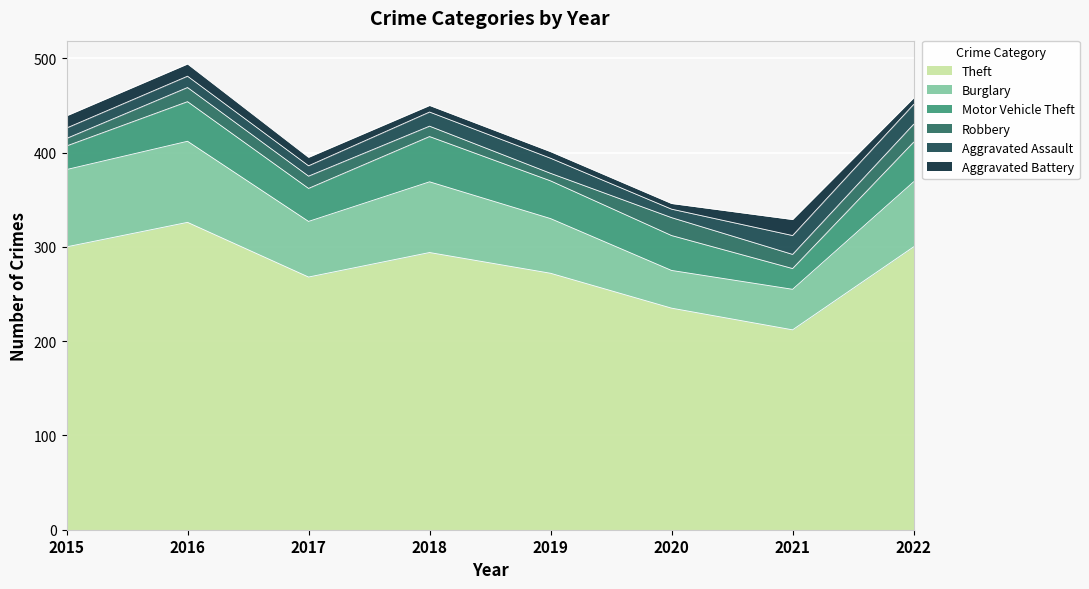

Reading left to right, extract all data points from this chart.

Theft: 300	326	268	294	272	235	212	300
Burglary: 82	86	59	75	58	40	43	69
Motor Vehicle Theft: 25	42	35	48	40	37	22	42
Robbery: 8	15	13	11	8	19	15	19
Aggravated Assault: 11	12	11	15	16	9	20	21
Aggravated Battery: 13	13	9	7	7	6	17	7